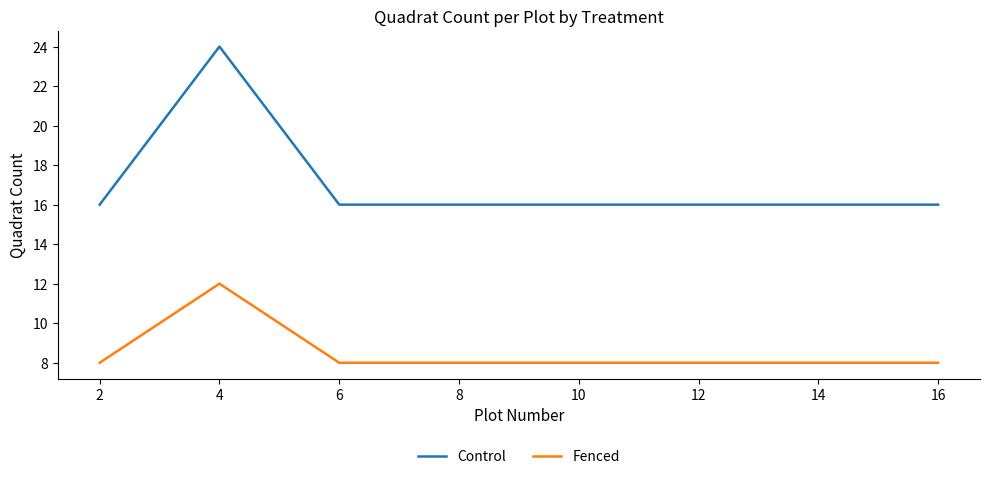

What is the maximum value shown in the chart?

24